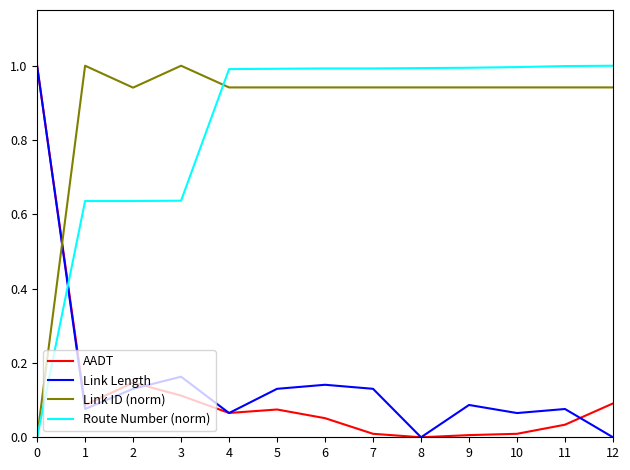

How many lines are shown in the chart?

4